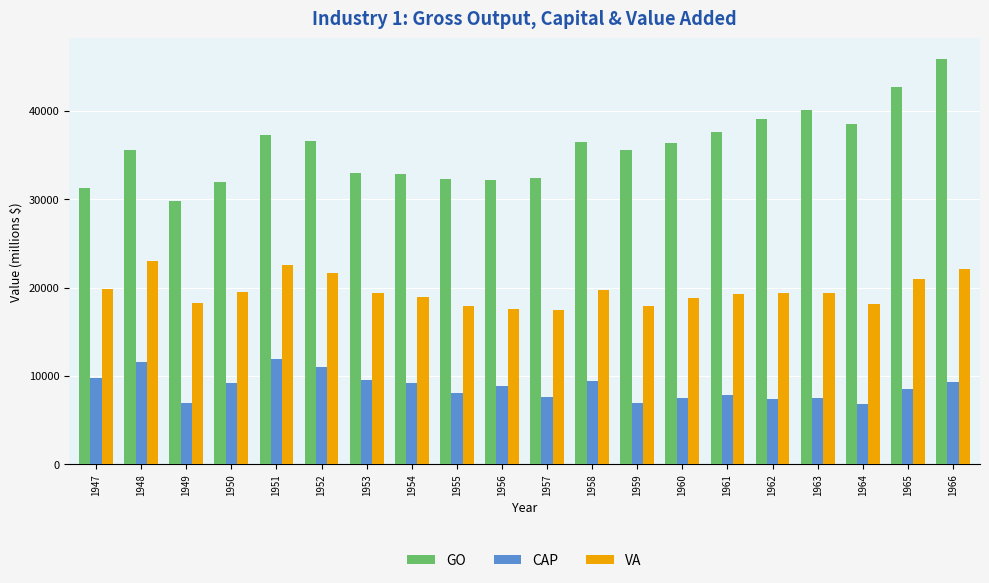

True or false: CAP has a value of 9171.9 at 1964.

False